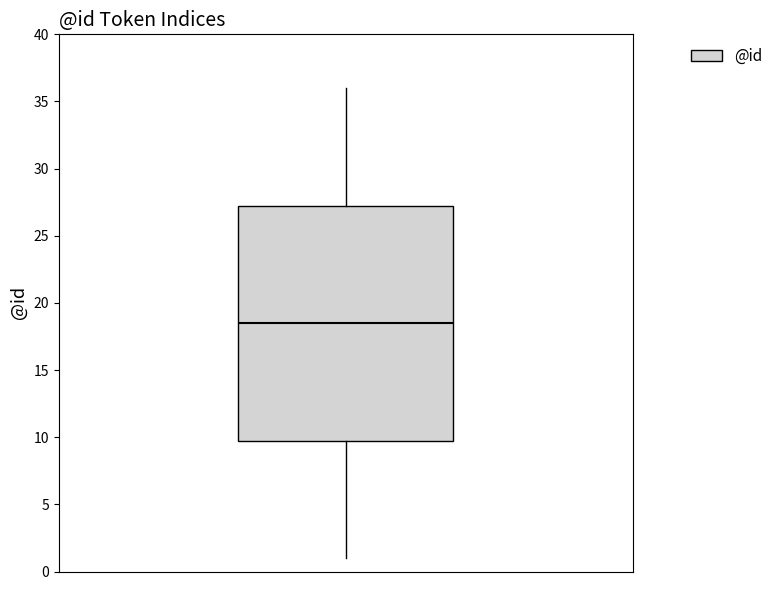

Where is the upper edge of the box on the y-axis? The values are not printed on the chart, so give them approximately, as read against the axis.

27.5